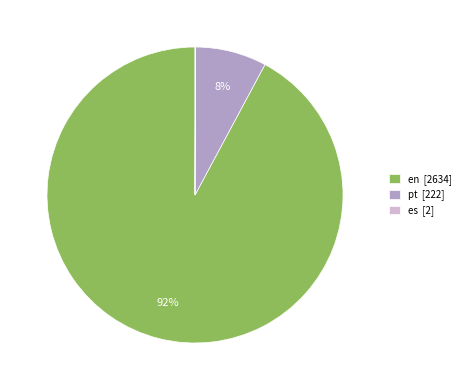

Between en [2634] and pt [222], which is larger?

en [2634]